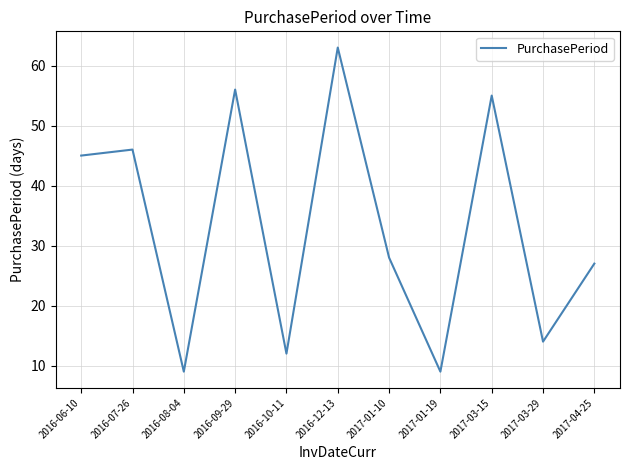

What position from the left is 2016-06-10?

1